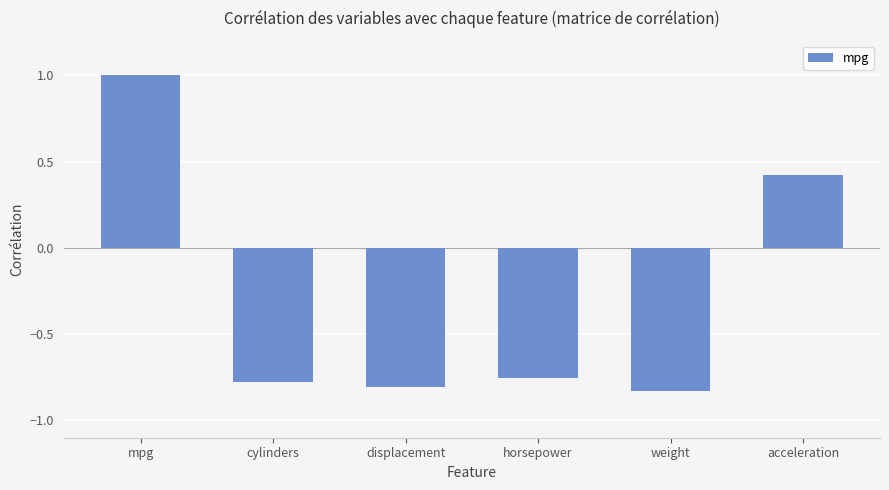

List the labels in order of value, smallest first.

weight, displacement, cylinders, horsepower, acceleration, mpg